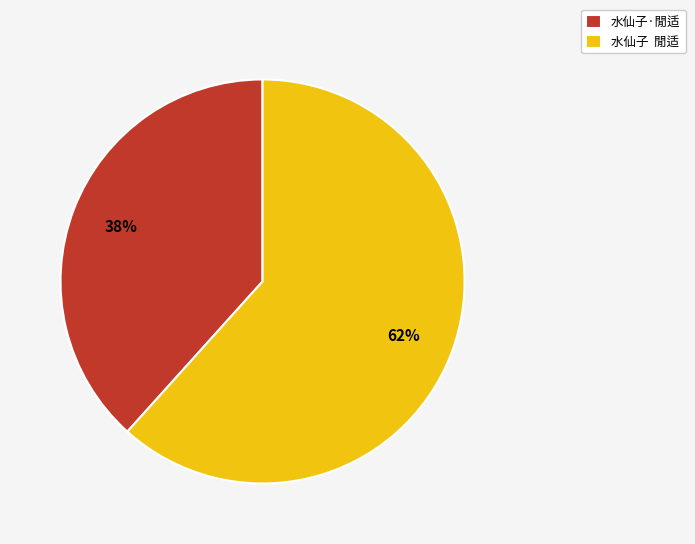

Which slice is the largest?

水仙子 閒适